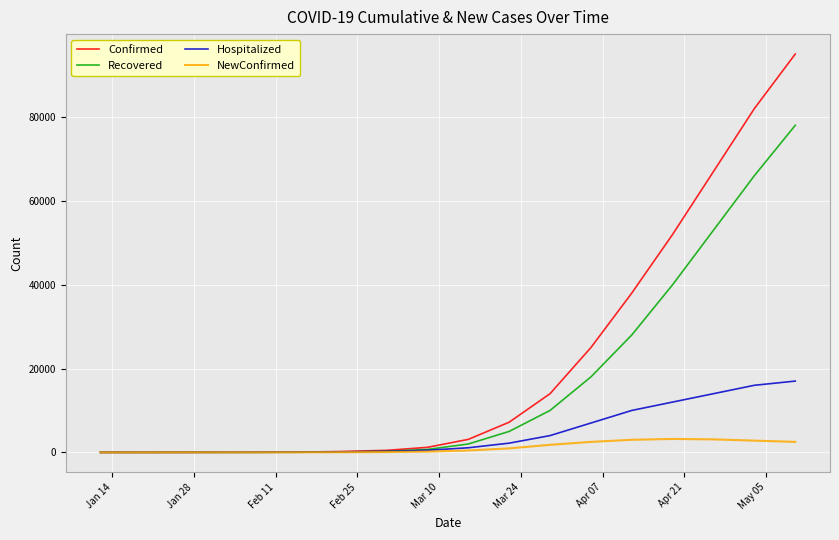

List the series in order of their overall mean, highest first.

Confirmed, Recovered, Hospitalized, NewConfirmed